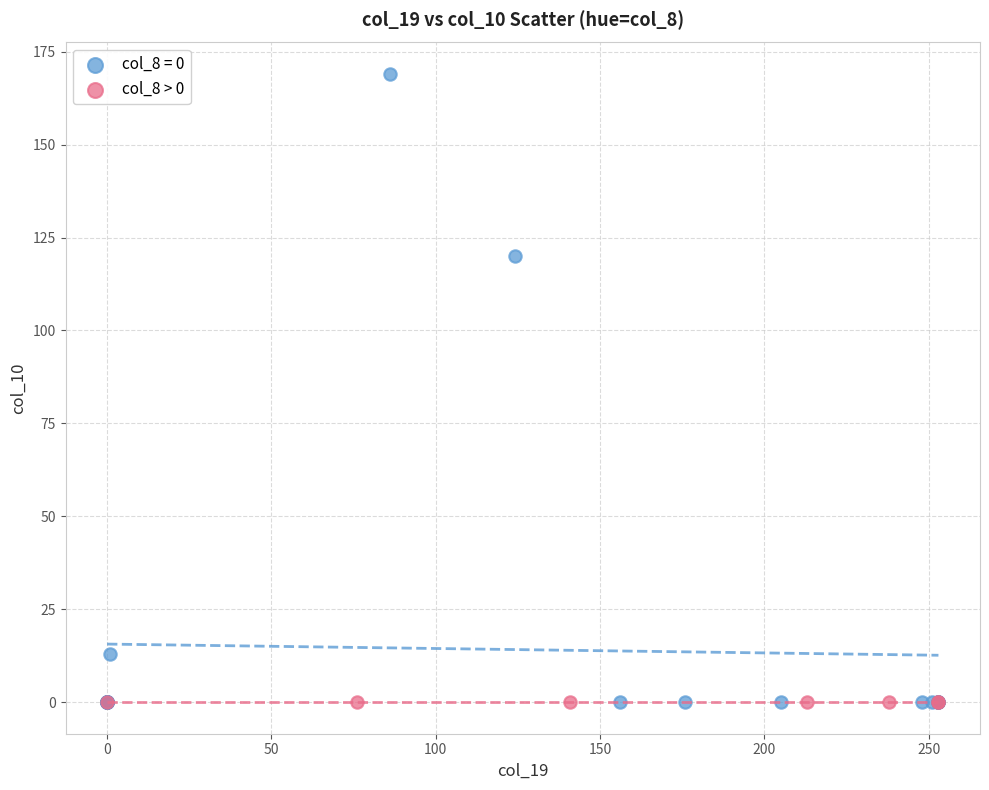

Which series contains the highest Y value?

col_8 = 0